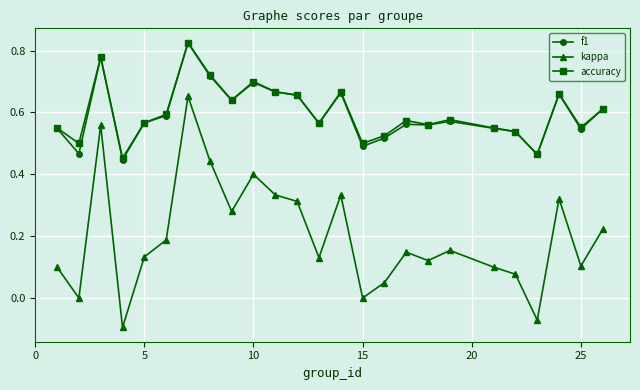

True or false: kappa has more than 1 interior local peaks.

True